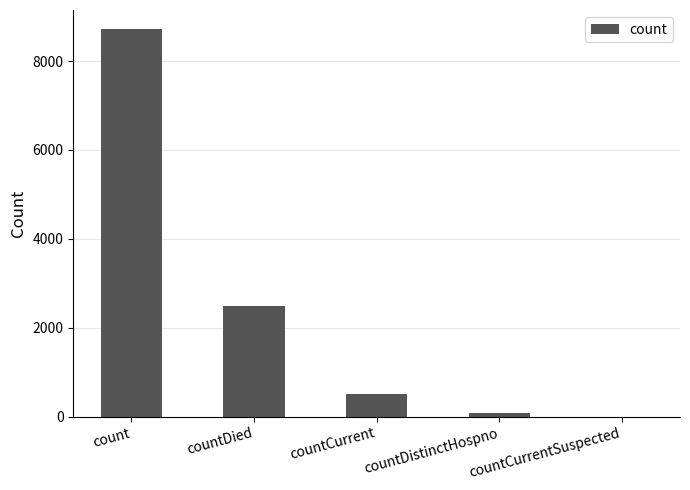

What is the sum of the values at countDied and count?

11195